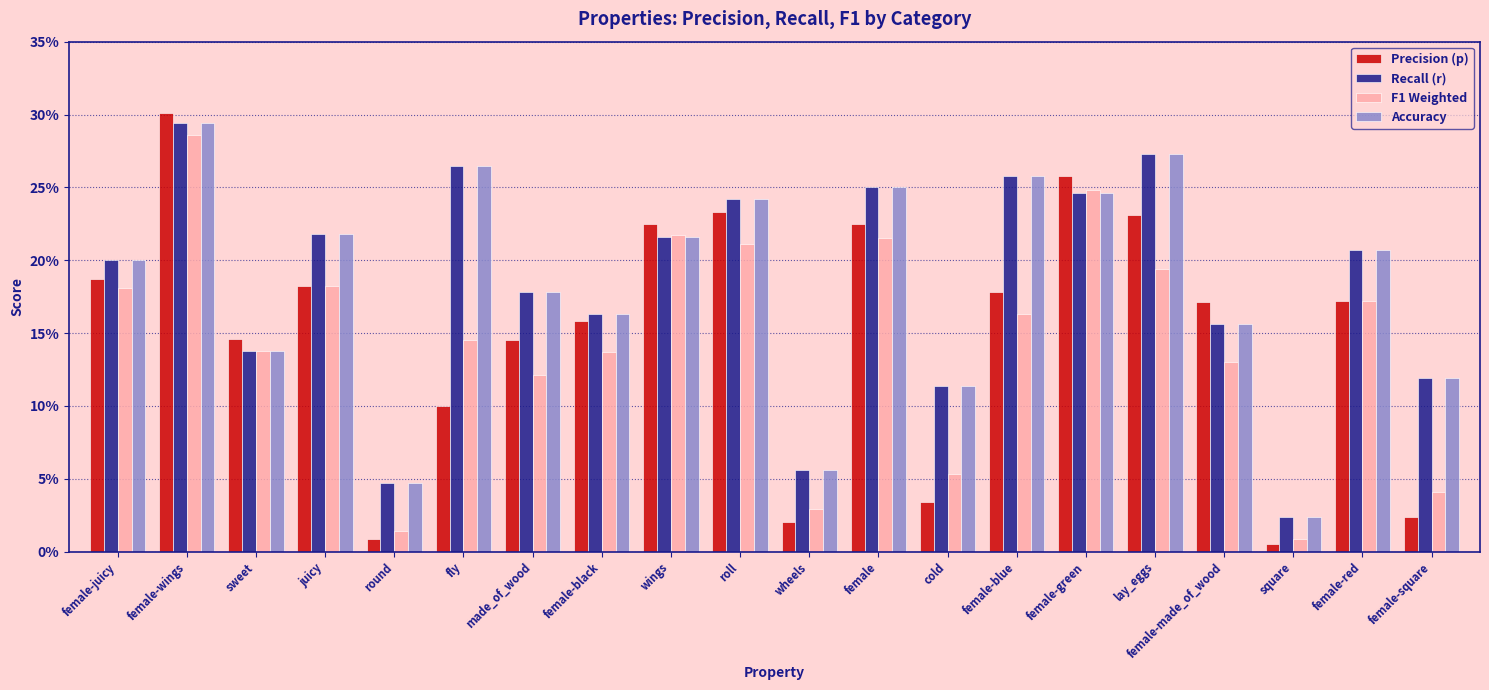

Are the bars grouped side by side (vs. stacked)?

Yes